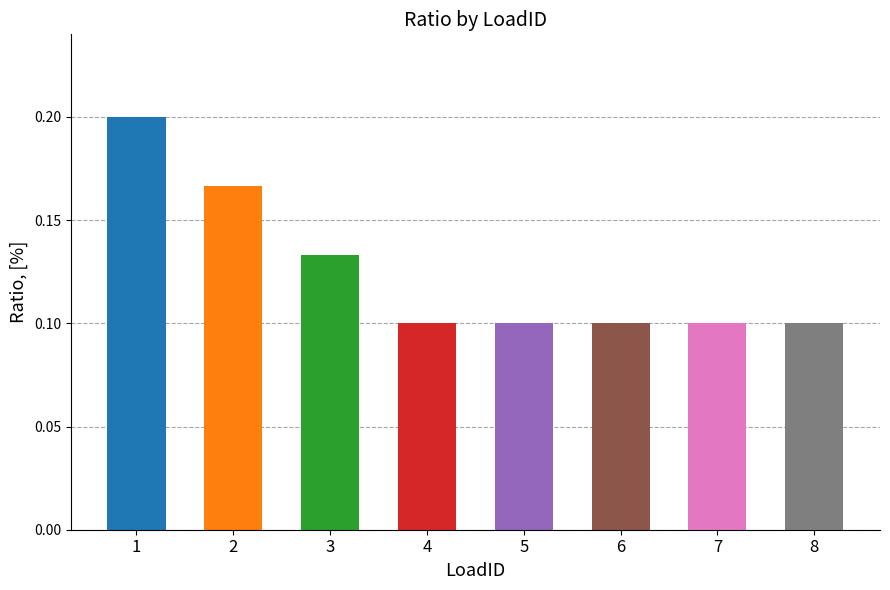

How many values are between 0 and 1?

8